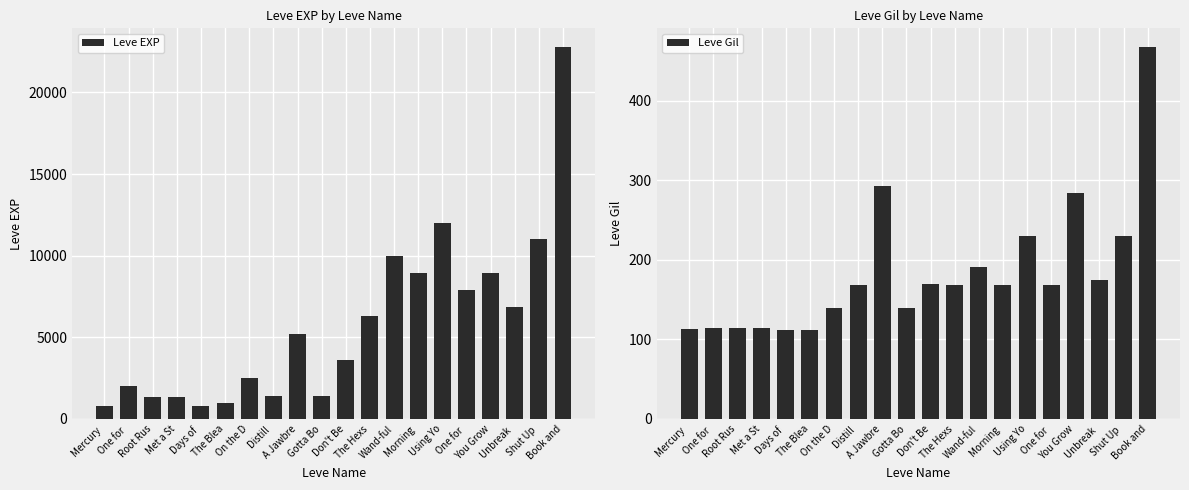

What is the value of the Leve Gil bar at the 14th from the left?

169